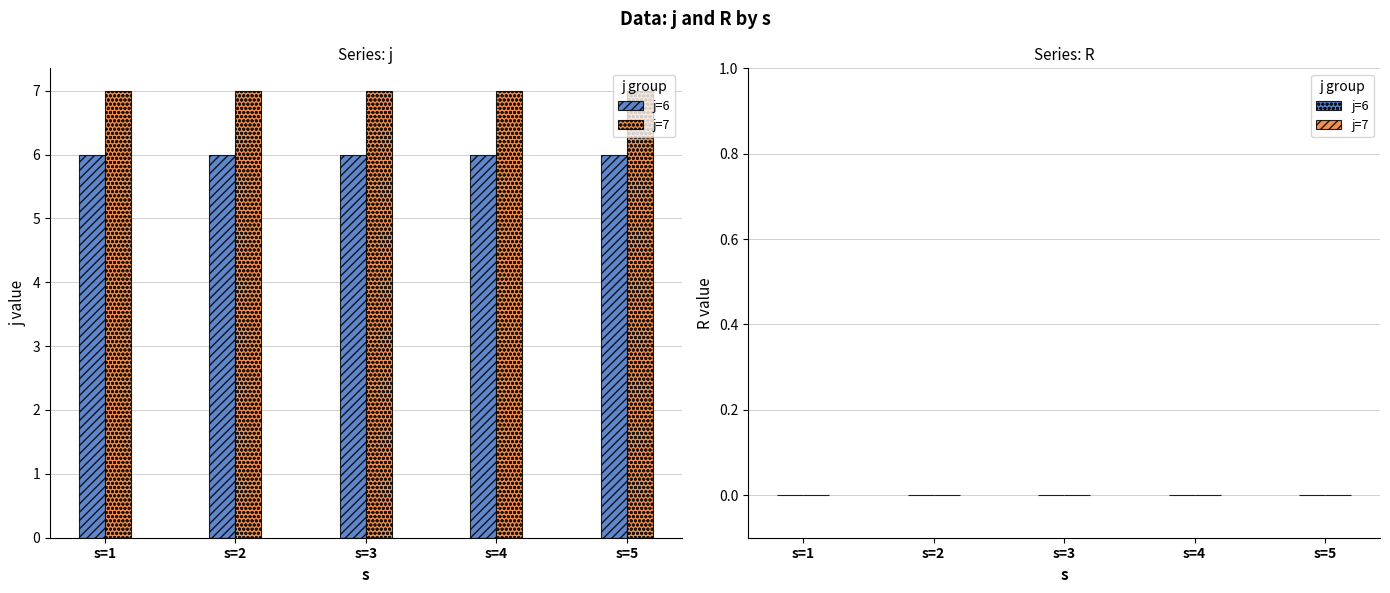

Rank the series by their maximum value, from highest to lowest.

j=7, j=6